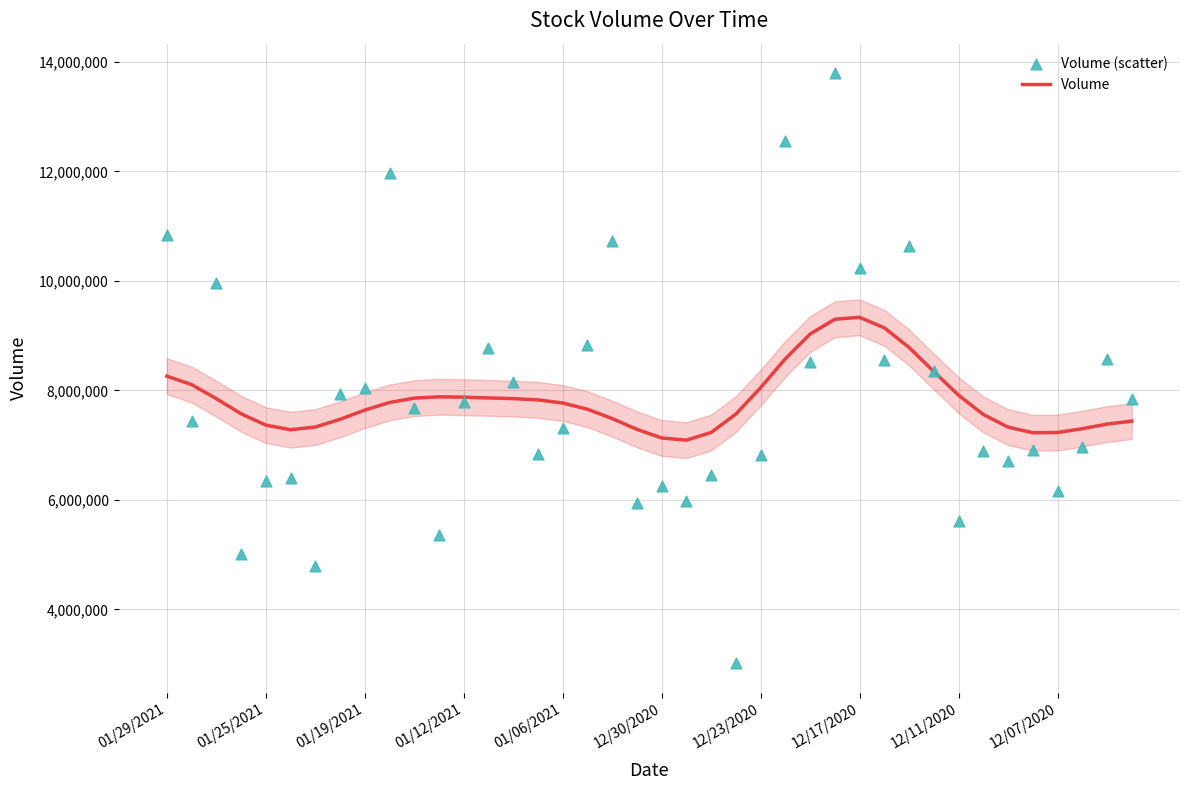

What are all the series names shown in the legend?

Volume, Volume (scatter)